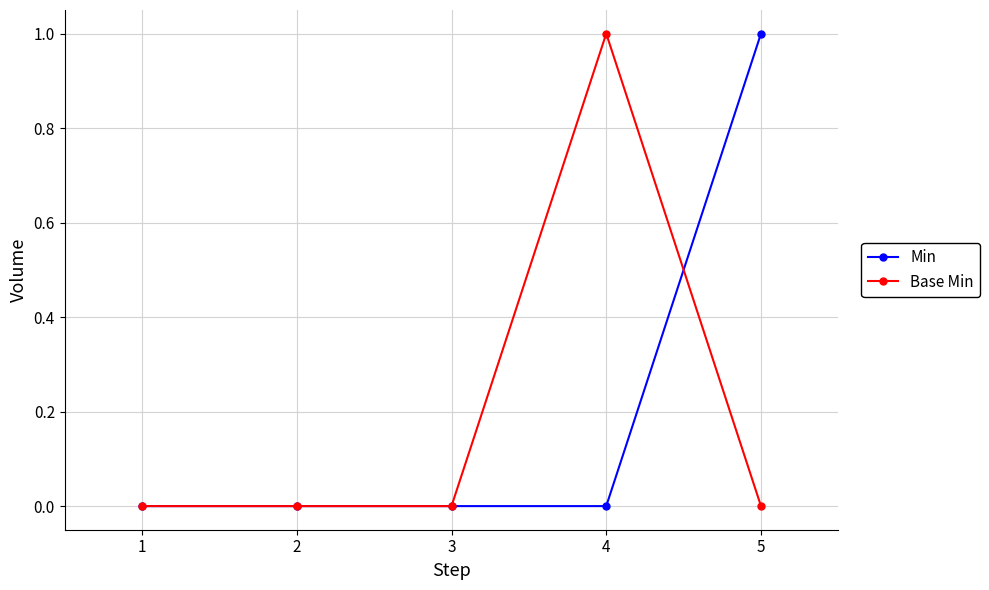

Rank the series at 4 from highest to lowest value.

Base Min, Min